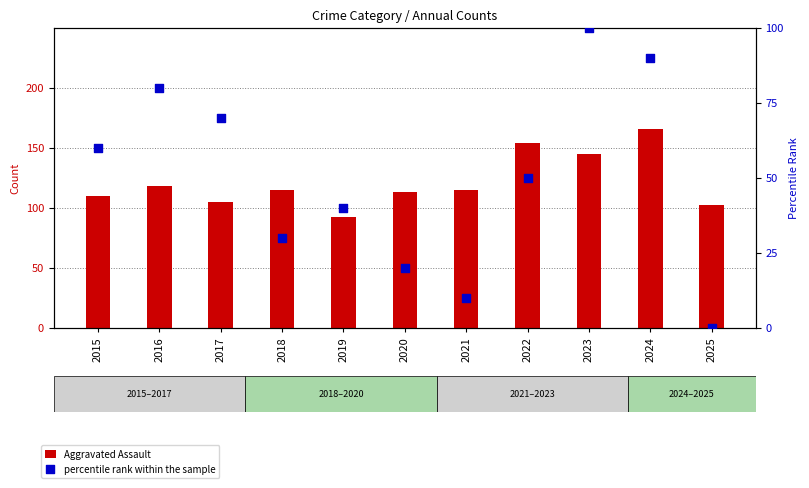

At how many categories does at least one series exceed 164?

1